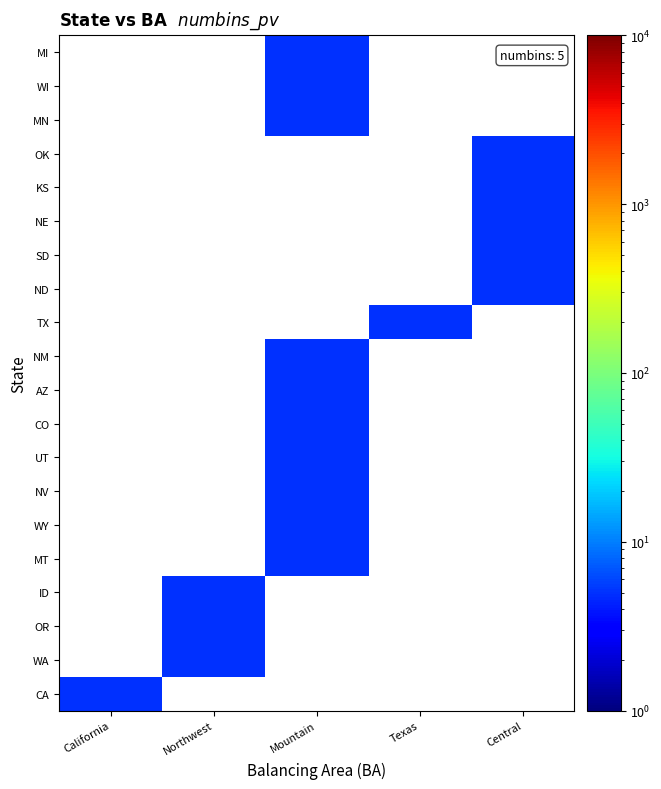

At which category is the sum across all series the highest?

Mountain